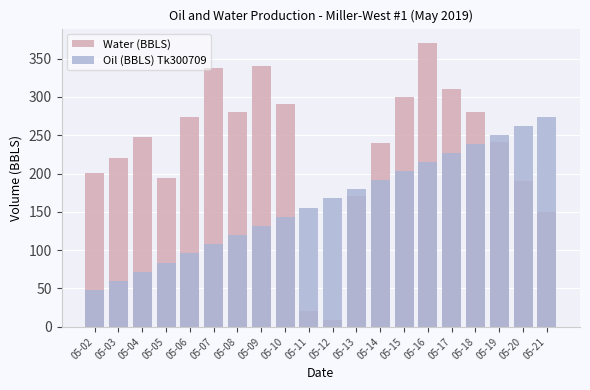

Between 05-06 and 05-18, which is larger?

05-18